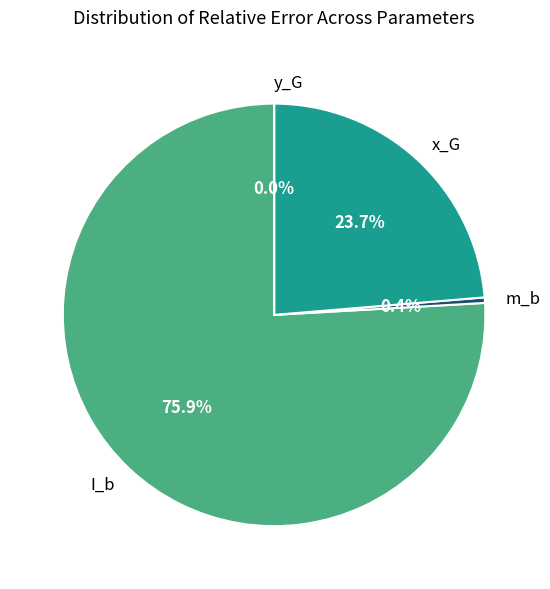

Do m_b and x_G together represent more than half of the pie?

No